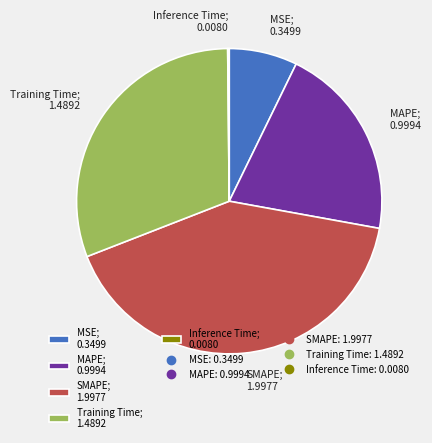

Is there any slice that represents more than half of the pie?

No